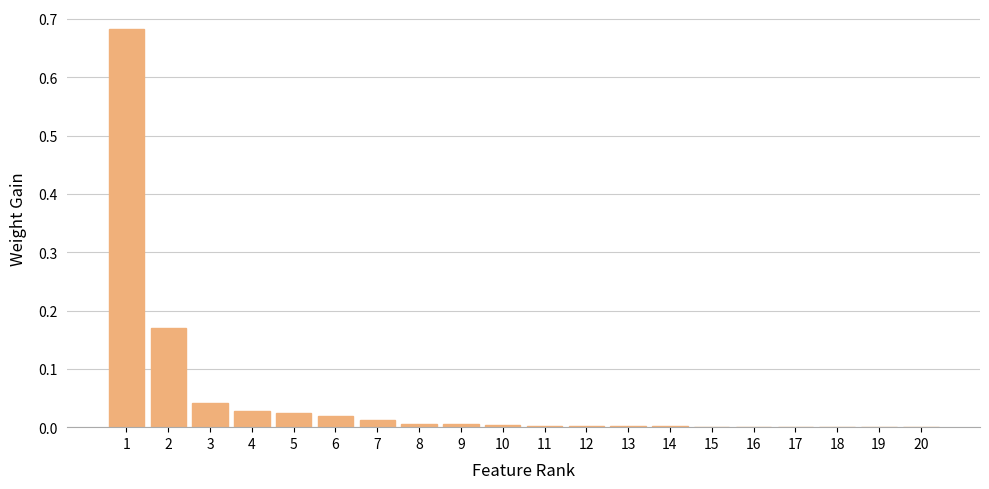

True or false: the data shows 0.0 at 10.

True